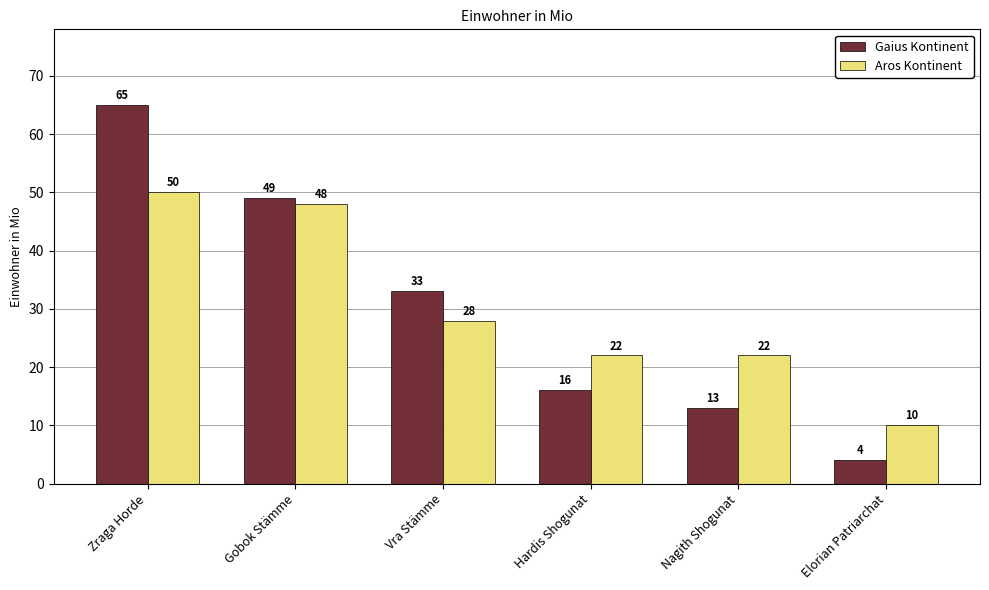

Which series changed the most between Zraga Horde and Elorian Patriarchat?

Gaius Kontinent